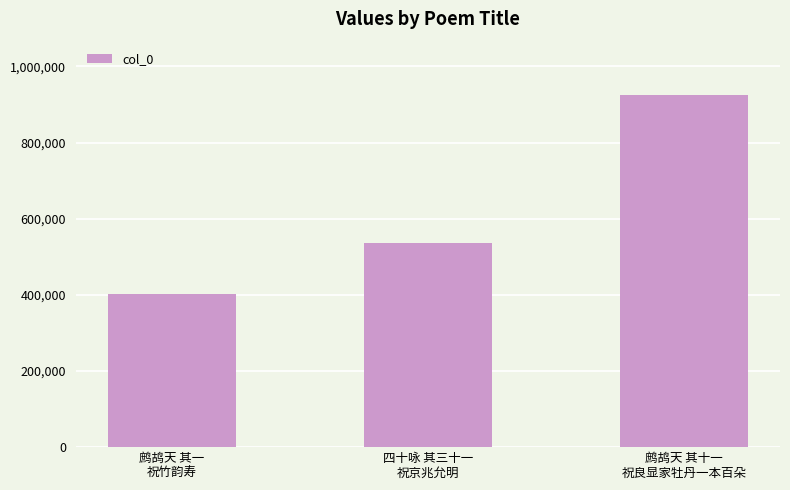

What is the maximum value shown in the chart?

926150